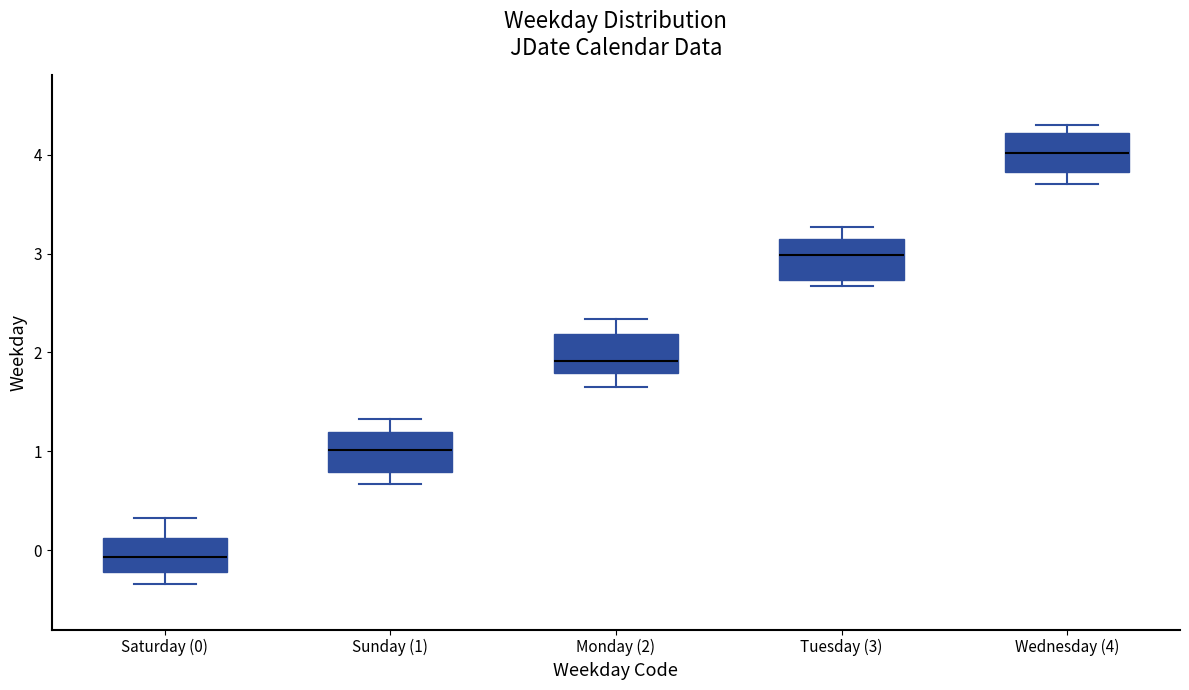

Which box has the highest median line?

Wednesday (4)